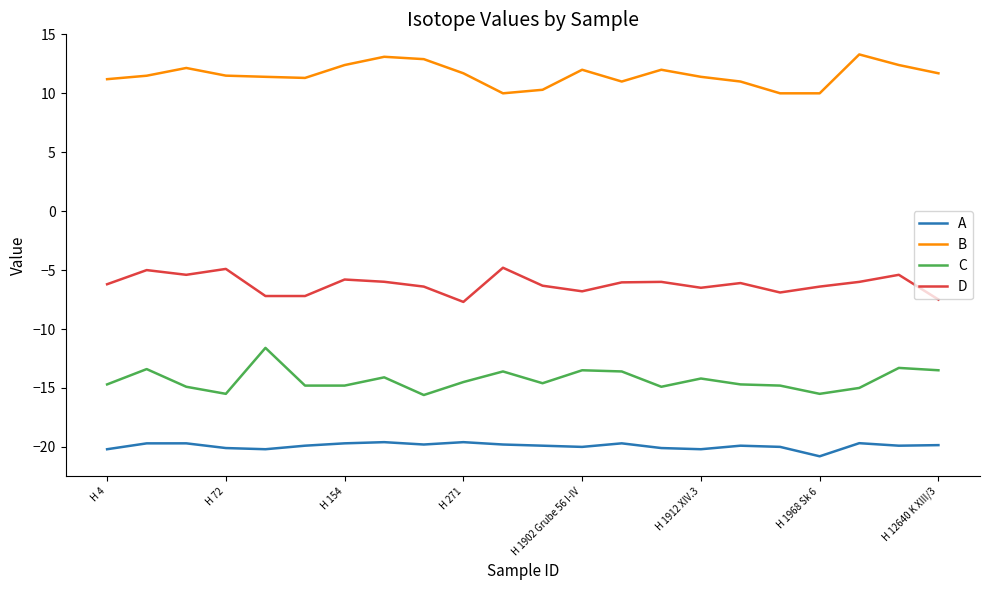

Count the number of data series in this chart.

4